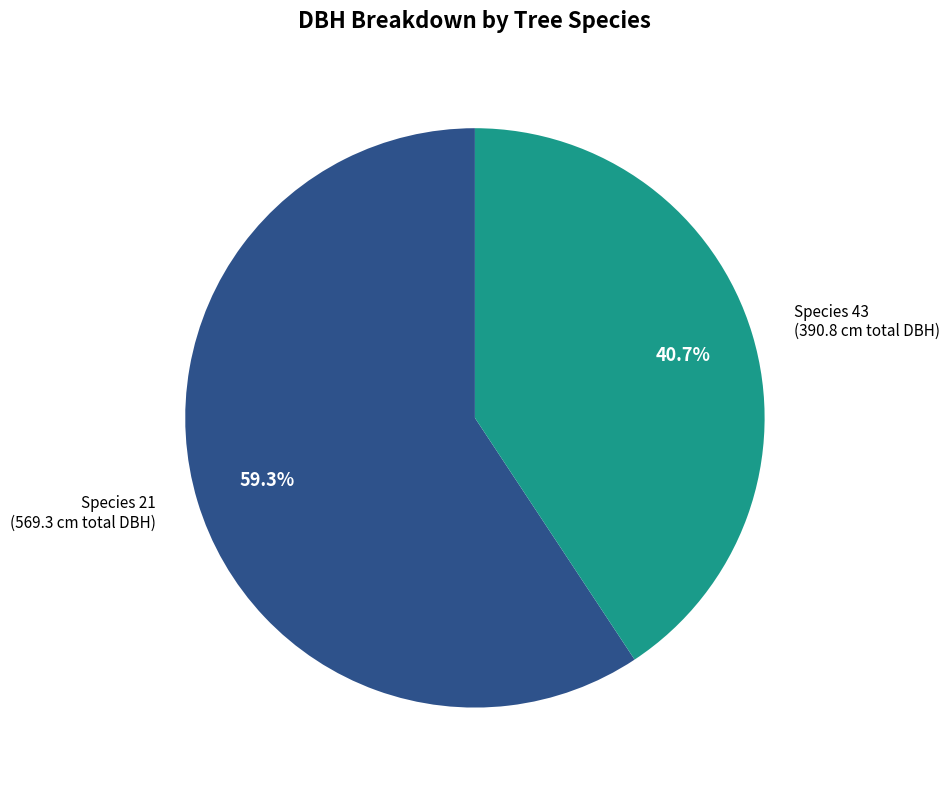

Is the sum of Species 21 and Species 43 greater than half?

Yes